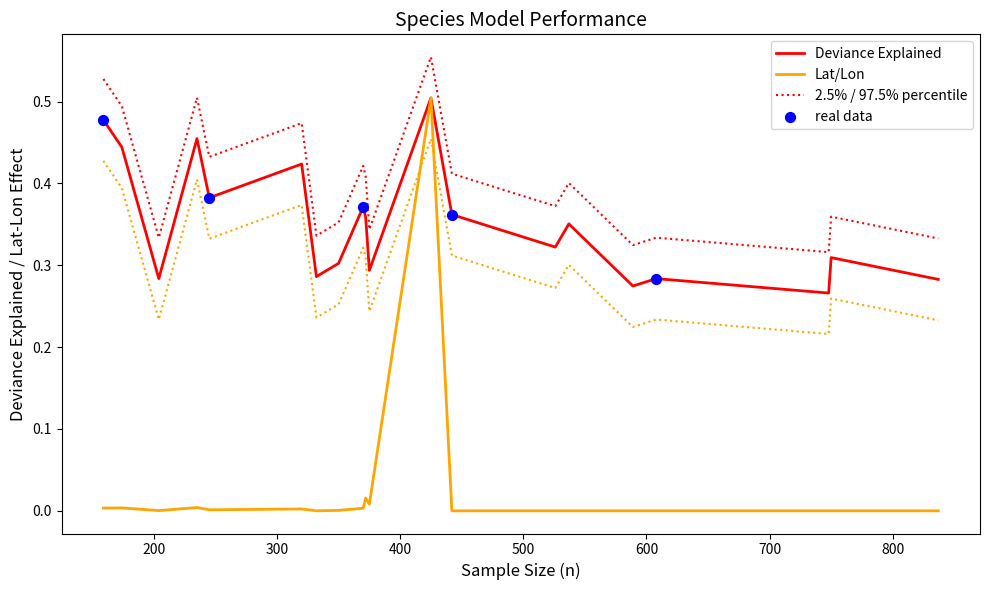

True or false: Deviance Explained and 2.5% / 97.5% percentile cross at least once.

False